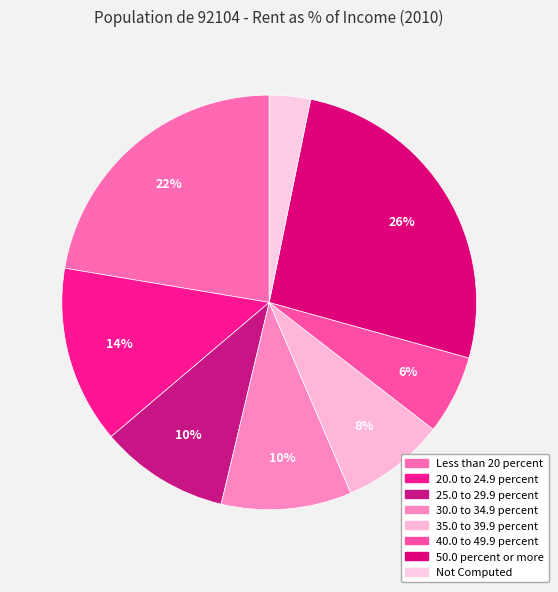

Count the number of slices in the pie.

8